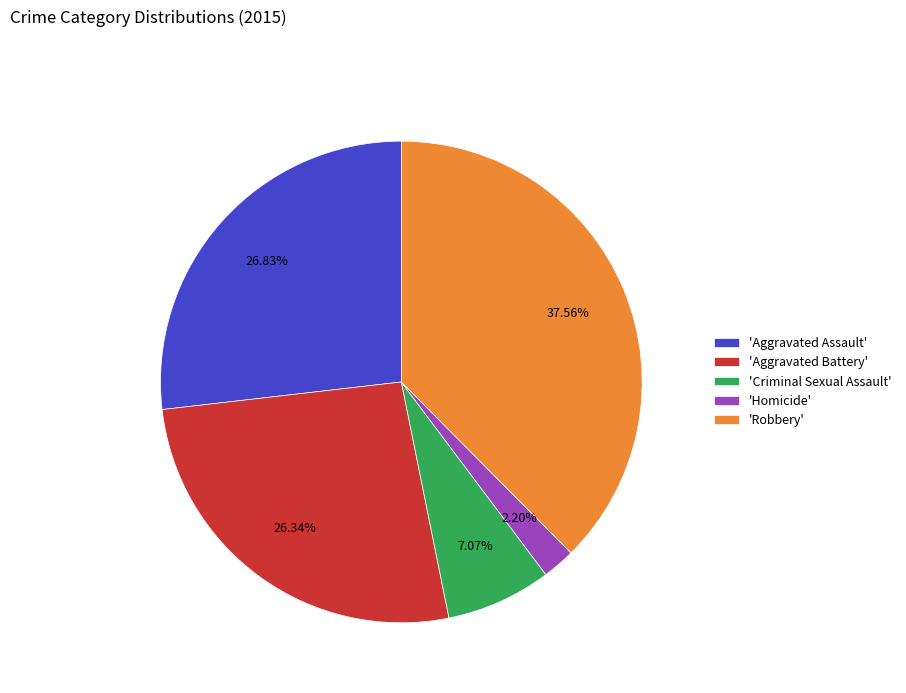

What is the largest slice in the pie chart?

'Robbery'